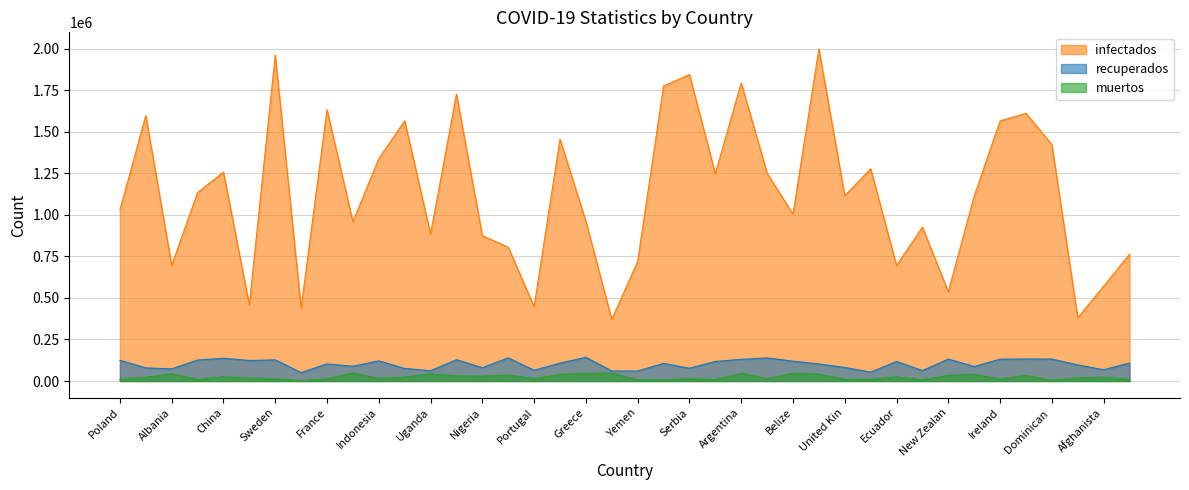

Reading right to left, what are all the values shown in this chart?

recuperados: 108316	67766	96815	131997	132586	131522	87343	132019	62861	117480	53546	81536	102804	119658	138878	130434	117785	76929	105942	60228	60334	142868	107699	64683	139513	80122	128537	61929	75739	121319	88828	103302	50567	127309	123510	137120	126325	73324	78888	125246
infectados: 763020	571136	380715	1424183	1612072	1566422	1113590	537040	926744	695653	1278522	1115791	1999952	1003997	1251928	1795123	1247935	1845971	1776430	720310	371026	961683	1456605	447456	806159	875312	1727665	884895	1567431	1338837	959063	1634241	438680	1963325	457936	1258518	1134601	695701	1598172	1030733
muertos: 9352	22570	19171	3941	34029	10494	40417	33644	7476	24831	9489	9243	41031	47264	14162	45724	8235	13993	6868	6678	47298	46961	39362	14532	35794	29365	30272	43022	23223	16059	48189	13523	1385	13666	16586	25154	8880	43448	21873	8938